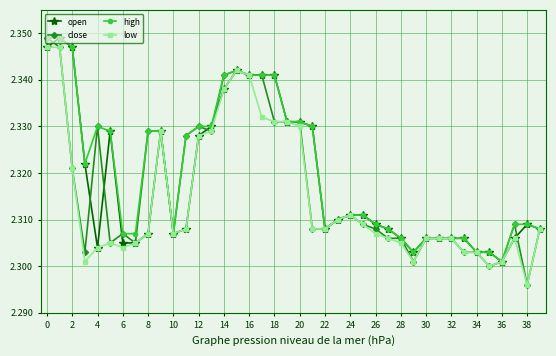

At how many categories does at least one series exceed 2?

40